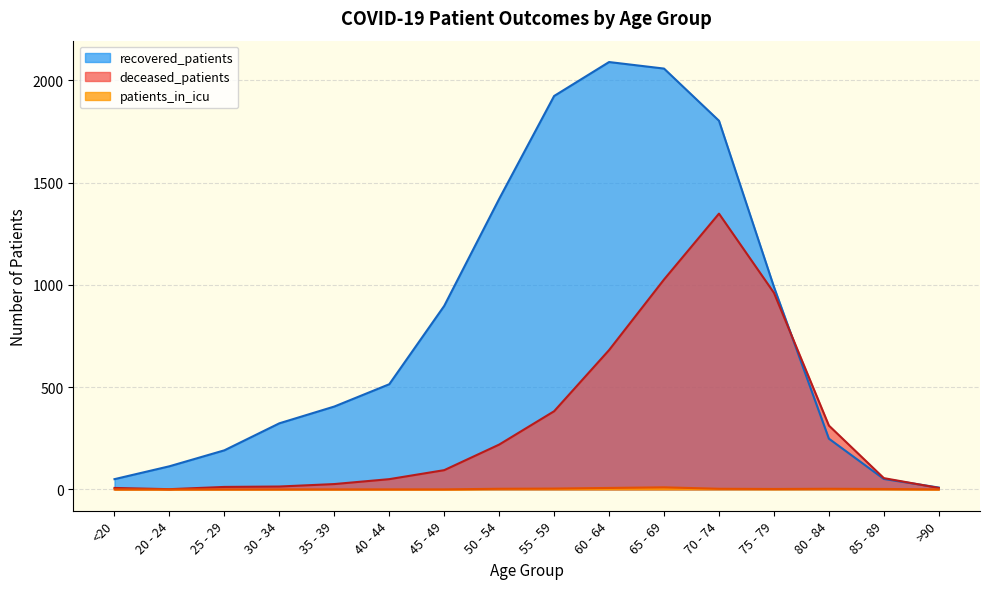

What is the label of the 11th point from the right?

40 - 44